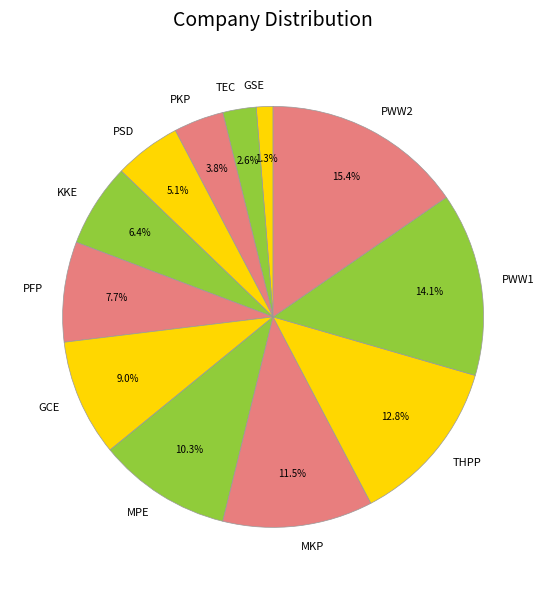

What portion of the pie excludes PWW2?

84.6%